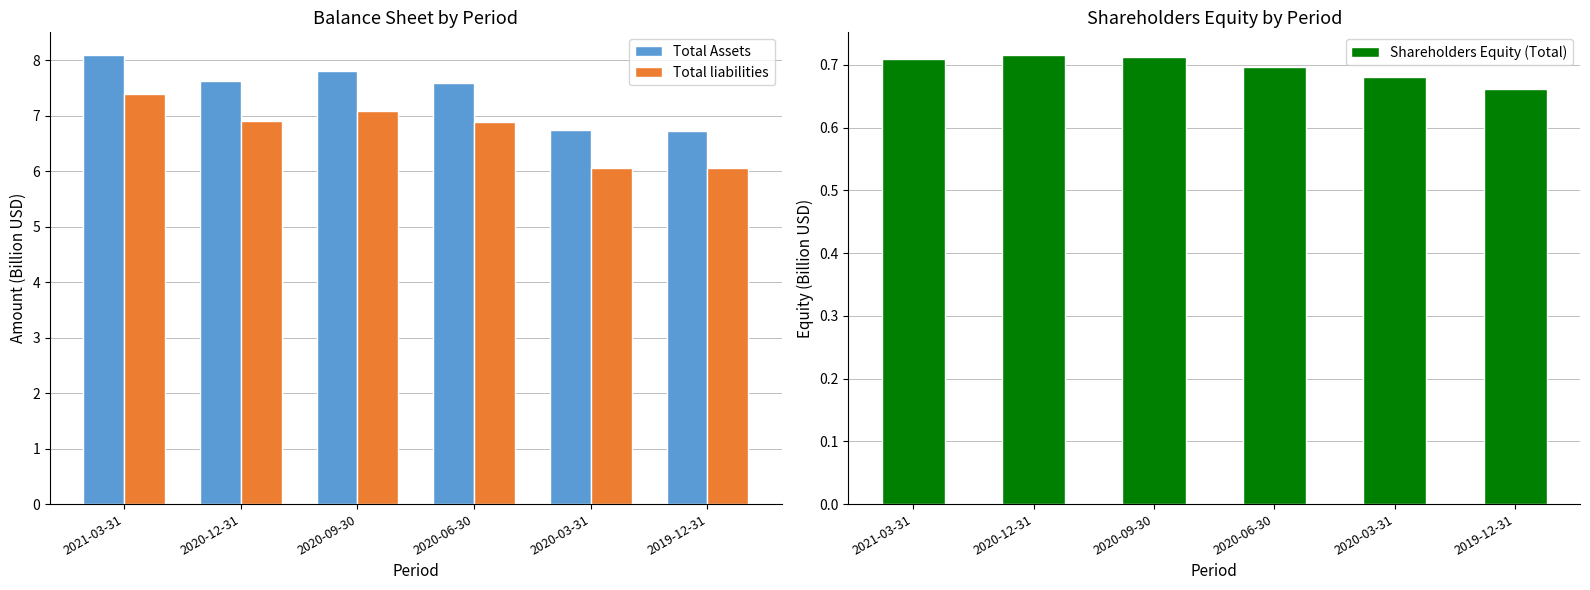

What is the sum of the Total Assets values at 2021-03-31 and 2019-12-31?

14.8